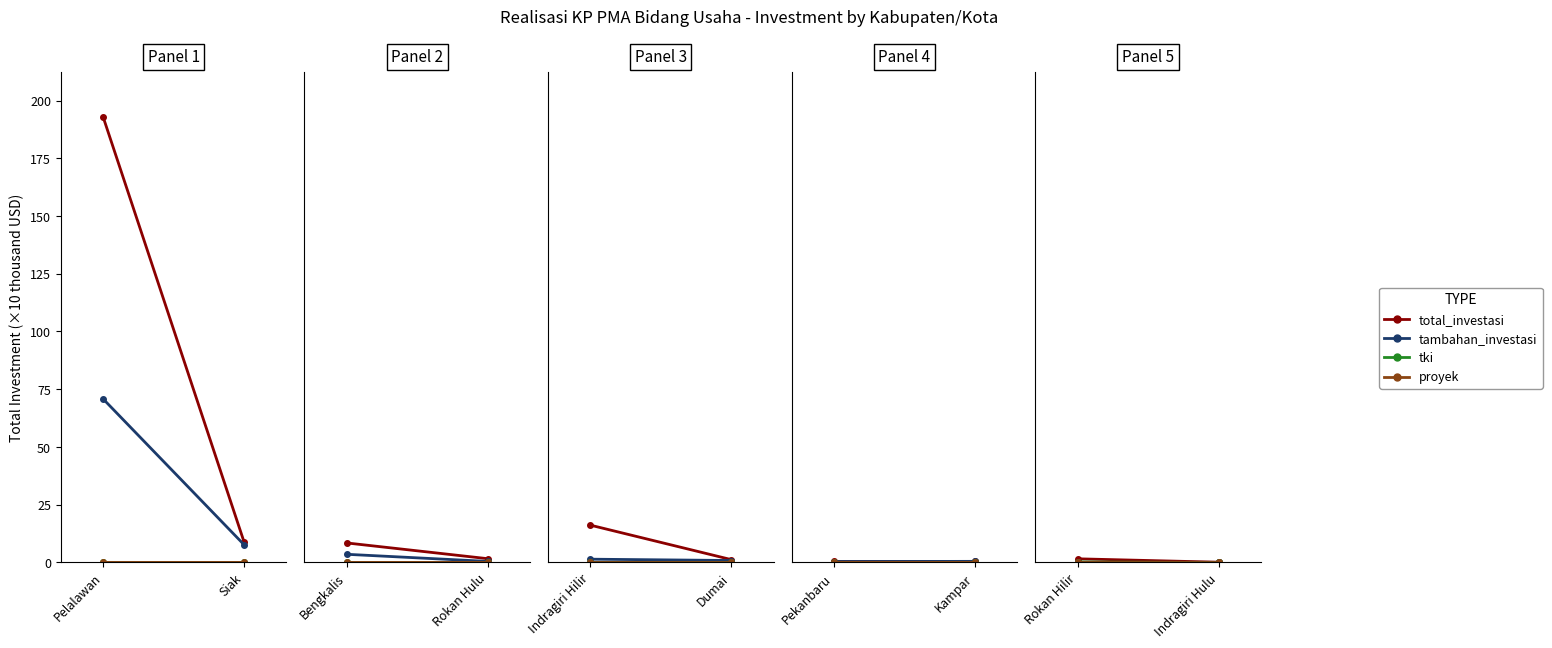

Which series has the largest total across all categories?

total_investasi